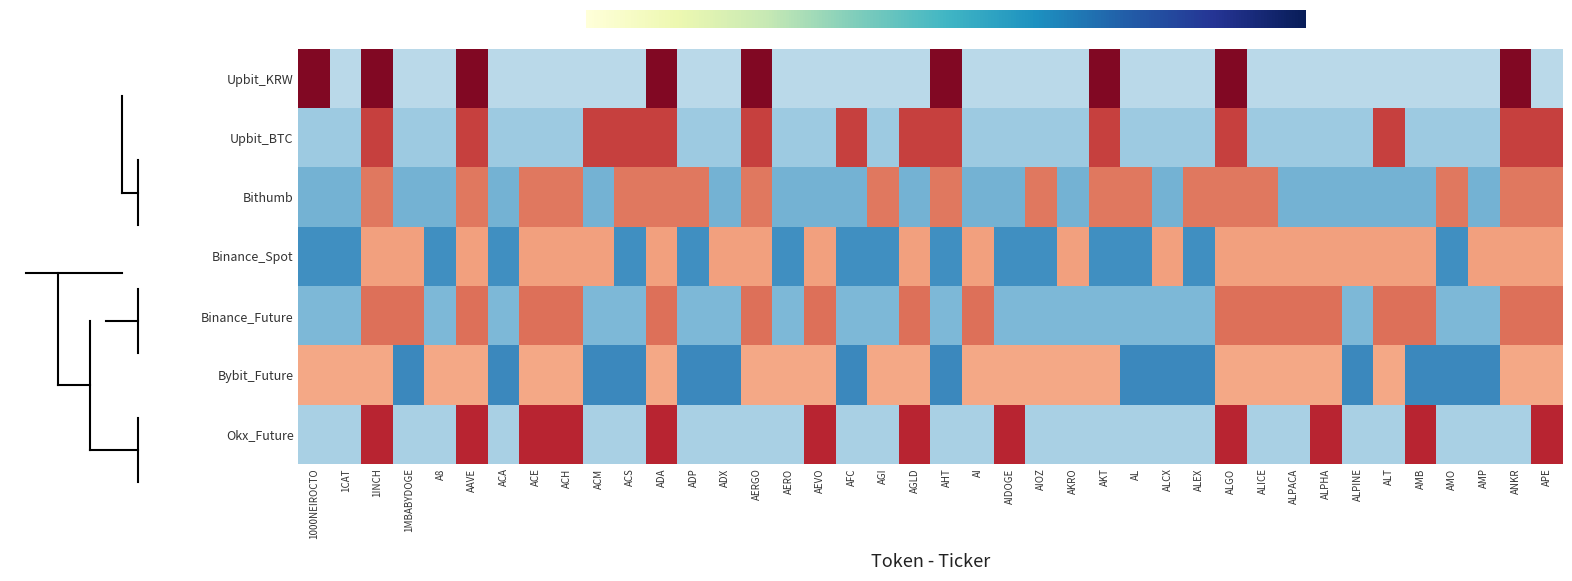

Reading left to right, extract all data points from this chart.

Upbit_KRW: 1000NEIROCTO=1.9	1CAT=-0.5	1INCH=1.9	1MBABYDOGE=-0.5	A8=-0.5	AAVE=1.9	ACA=-0.5	ACE=-0.5	ACH=-0.5	ACM=-0.5	ACS=-0.5	ADA=1.9	ADP=-0.5	ADX=-0.5	AERGO=1.9	AERO=-0.5	AEVO=-0.5	AFC=-0.5	AGI=-0.5	AGLD=-0.5	AHT=1.9	AI=-0.5	AIDOGE=-0.5	AIOZ=-0.5	AKRO=-0.5	AKT=1.9	AL=-0.5	ALCX=-0.5	ALEX=-0.5	ALGO=1.9	ALICE=-0.5	ALPACA=-0.5	ALPHA=-0.5	ALPINE=-0.5	ALT=-0.5	AMB=-0.5	AMO=-0.5	AMP=-0.5	ANKR=1.9	APE=-0.5
Upbit_BTC: 1000NEIROCTO=-0.7	1CAT=-0.7	1INCH=1.4	1MBABYDOGE=-0.7	A8=-0.7	AAVE=1.4	ACA=-0.7	ACE=-0.7	ACH=-0.7	ACM=1.4	ACS=1.4	ADA=1.4	ADP=-0.7	ADX=-0.7	AERGO=1.4	AERO=-0.7	AEVO=-0.7	AFC=1.4	AGI=-0.7	AGLD=1.4	AHT=1.4	AI=-0.7	AIDOGE=-0.7	AIOZ=-0.7	AKRO=-0.7	AKT=1.4	AL=-0.7	ALCX=-0.7	ALEX=-0.7	ALGO=1.4	ALICE=-0.7	ALPACA=-0.7	ALPHA=-0.7	ALPINE=-0.7	ALT=1.4	AMB=-0.7	AMO=-0.7	AMP=-0.7	ANKR=1.4	APE=1.4
Bithumb: 1000NEIROCTO=-1.0	1CAT=-1.0	1INCH=1.1	1MBABYDOGE=-1.0	A8=-1.0	AAVE=1.1	ACA=-1.0	ACE=1.1	ACH=1.1	ACM=-1.0	ACS=1.1	ADA=1.1	ADP=1.1	ADX=-1.0	AERGO=1.1	AERO=-1.0	AEVO=-1.0	AFC=-1.0	AGI=1.1	AGLD=-1.0	AHT=1.1	AI=-1.0	AIDOGE=-1.0	AIOZ=1.1	AKRO=-1.0	AKT=1.1	AL=1.1	ALCX=-1.0	ALEX=1.1	ALGO=1.1	ALICE=1.1	ALPACA=-1.0	ALPHA=-1.0	ALPINE=-1.0	ALT=-1.0	AMB=-1.0	AMO=1.1	AMP=-1.0	ANKR=1.1	APE=1.1
Binance_Spot: 1000NEIROCTO=-1.2	1CAT=-1.2	1INCH=0.8	1MBABYDOGE=0.8	A8=-1.2	AAVE=0.8	ACA=-1.2	ACE=0.8	ACH=0.8	ACM=0.8	ACS=-1.2	ADA=0.8	ADP=-1.2	ADX=0.8	AERGO=0.8	AERO=-1.2	AEVO=0.8	AFC=-1.2	AGI=-1.2	AGLD=0.8	AHT=-1.2	AI=0.8	AIDOGE=-1.2	AIOZ=-1.2	AKRO=0.8	AKT=-1.2	AL=-1.2	ALCX=0.8	ALEX=-1.2	ALGO=0.8	ALICE=0.8	ALPACA=0.8	ALPHA=0.8	ALPINE=0.8	ALT=0.8	AMB=0.8	AMO=-1.2	AMP=0.8	ANKR=0.8	APE=0.8
Binance_Future: 1000NEIROCTO=-0.9	1CAT=-0.9	1INCH=1.1	1MBABYDOGE=1.1	A8=-0.9	AAVE=1.1	ACA=-0.9	ACE=1.1	ACH=1.1	ACM=-0.9	ACS=-0.9	ADA=1.1	ADP=-0.9	ADX=-0.9	AERGO=1.1	AERO=-0.9	AEVO=1.1	AFC=-0.9	AGI=-0.9	AGLD=1.1	AHT=-0.9	AI=1.1	AIDOGE=-0.9	AIOZ=-0.9	AKRO=-0.9	AKT=-0.9	AL=-0.9	ALCX=-0.9	ALEX=-0.9	ALGO=1.1	ALICE=1.1	ALPACA=1.1	ALPHA=1.1	ALPINE=-0.9	ALT=1.1	AMB=1.1	AMO=-0.9	AMP=-0.9	ANKR=1.1	APE=1.1
Bybit_Future: 1000NEIROCTO=0.8	1CAT=0.8	1INCH=0.8	1MBABYDOGE=-1.3	A8=0.8	AAVE=0.8	ACA=-1.3	ACE=0.8	ACH=0.8	ACM=-1.3	ACS=-1.3	ADA=0.8	ADP=-1.3	ADX=-1.3	AERGO=0.8	AERO=0.8	AEVO=0.8	AFC=-1.3	AGI=0.8	AGLD=0.8	AHT=-1.3	AI=0.8	AIDOGE=0.8	AIOZ=0.8	AKRO=0.8	AKT=0.8	AL=-1.3	ALCX=-1.3	ALEX=-1.3	ALGO=0.8	ALICE=0.8	ALPACA=0.8	ALPHA=0.8	ALPINE=-1.3	ALT=0.8	AMB=-1.3	AMO=-1.3	AMP=-1.3	ANKR=0.8	APE=0.8
Okx_Future: 1000NEIROCTO=-0.7	1CAT=-0.7	1INCH=1.5	1MBABYDOGE=-0.7	A8=-0.7	AAVE=1.5	ACA=-0.7	ACE=1.5	ACH=1.5	ACM=-0.7	ACS=-0.7	ADA=1.5	ADP=-0.7	ADX=-0.7	AERGO=-0.7	AERO=-0.7	AEVO=1.5	AFC=-0.7	AGI=-0.7	AGLD=1.5	AHT=-0.7	AI=-0.7	AIDOGE=1.5	AIOZ=-0.7	AKRO=-0.7	AKT=-0.7	AL=-0.7	ALCX=-0.7	ALEX=-0.7	ALGO=1.5	ALICE=-0.7	ALPACA=-0.7	ALPHA=1.5	ALPINE=-0.7	ALT=-0.7	AMB=1.5	AMO=-0.7	AMP=-0.7	ANKR=-0.7	APE=1.5